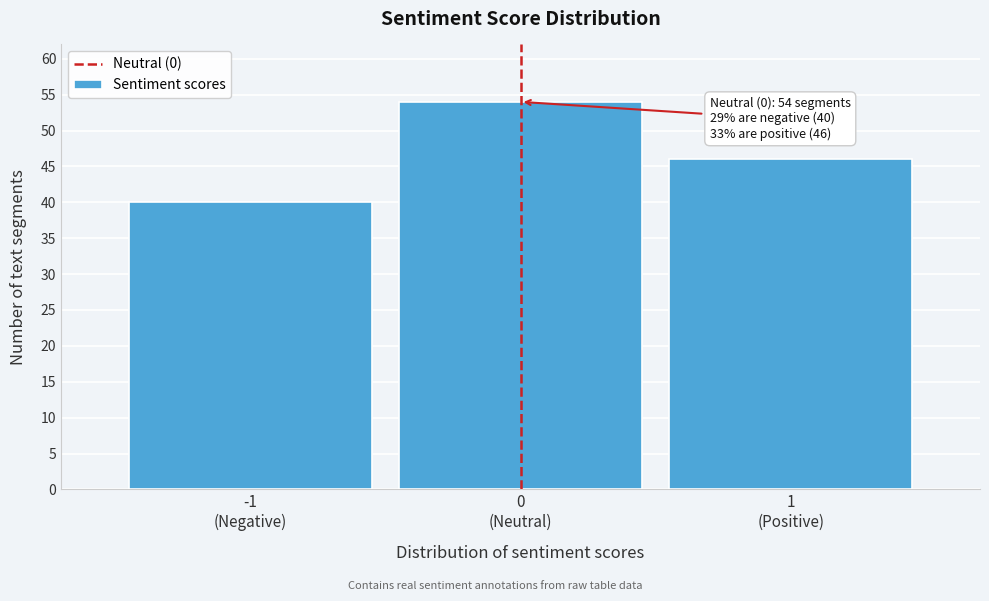

What is the sum of all values?

140